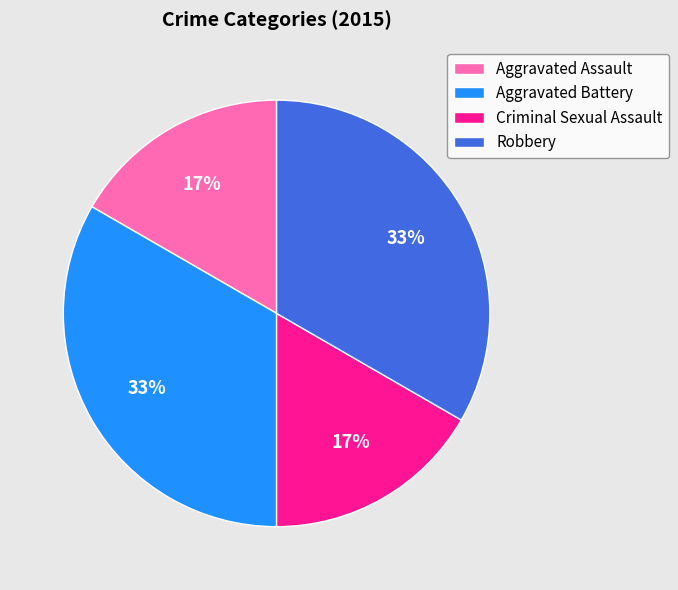

Count the number of slices in the pie.

4